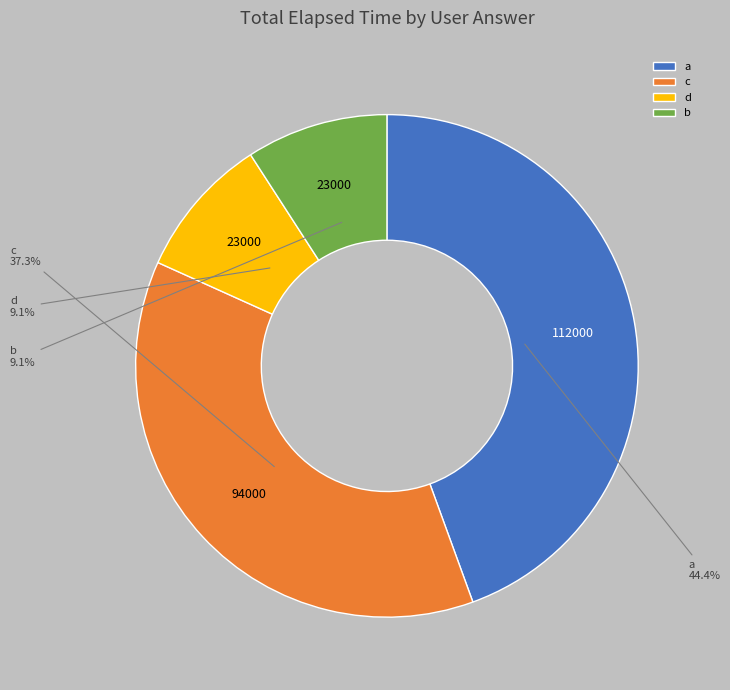

Which category has the biggest portion of the pie?

a